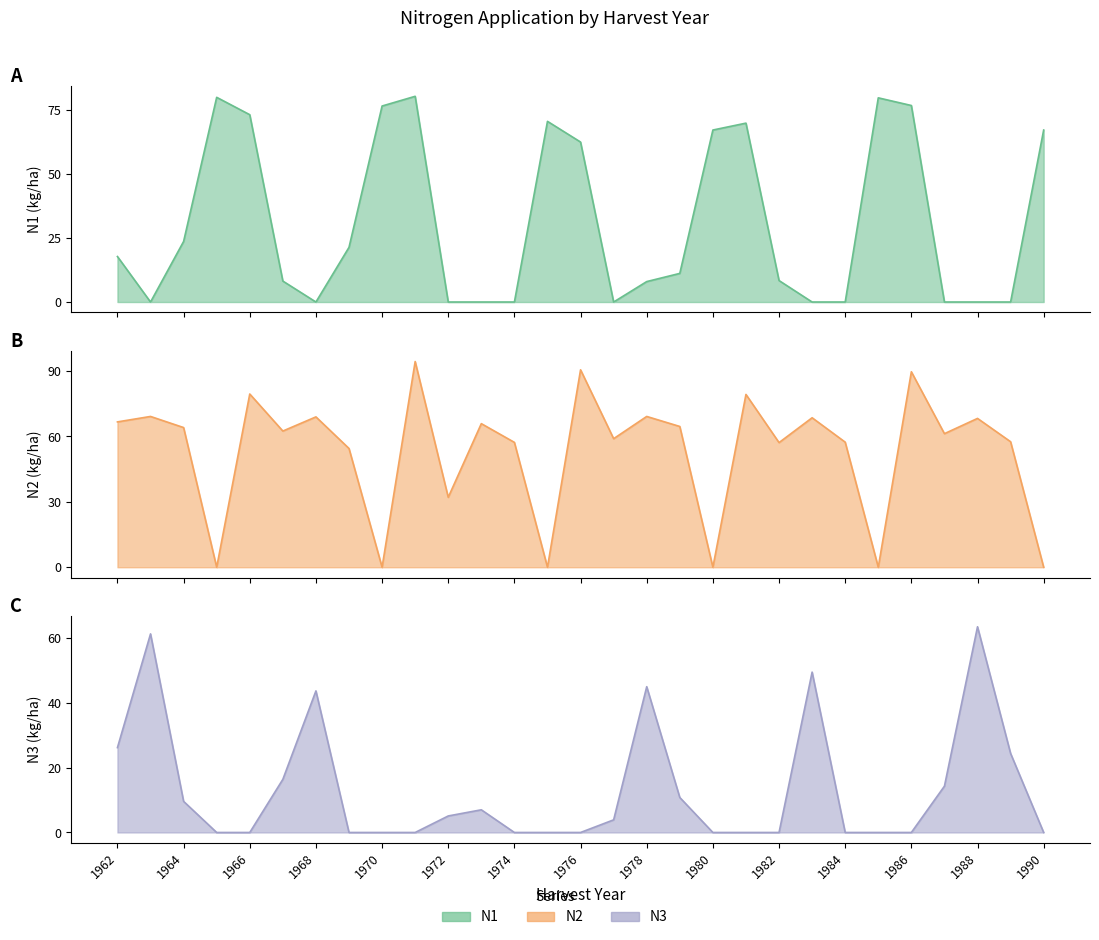

At which label is N1 closest to 40?

1964